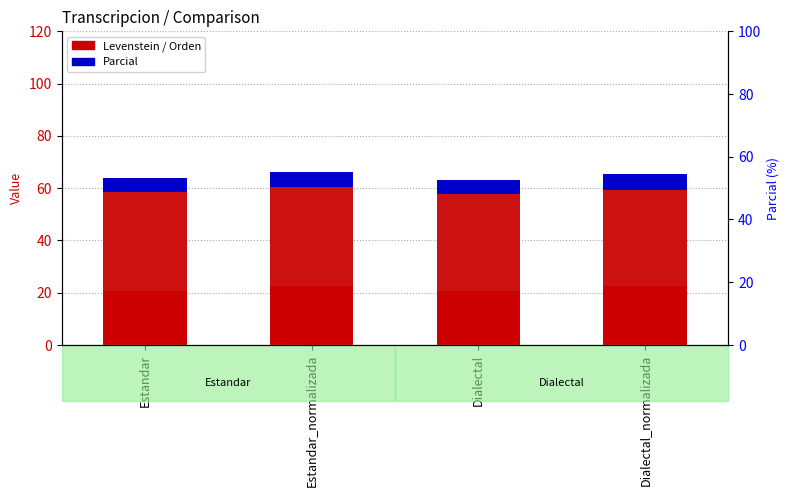

What is the label of the 4th bar from the right?

Estandar